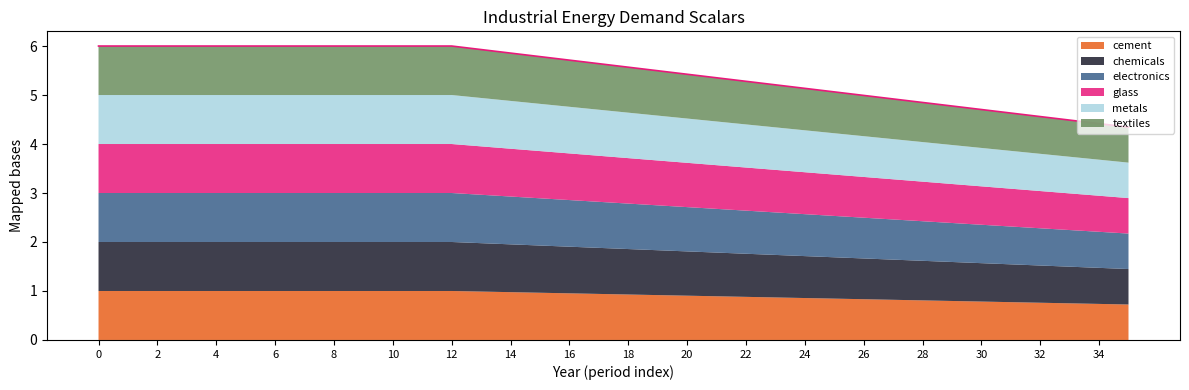

Which category has the lowest value across all series?

35